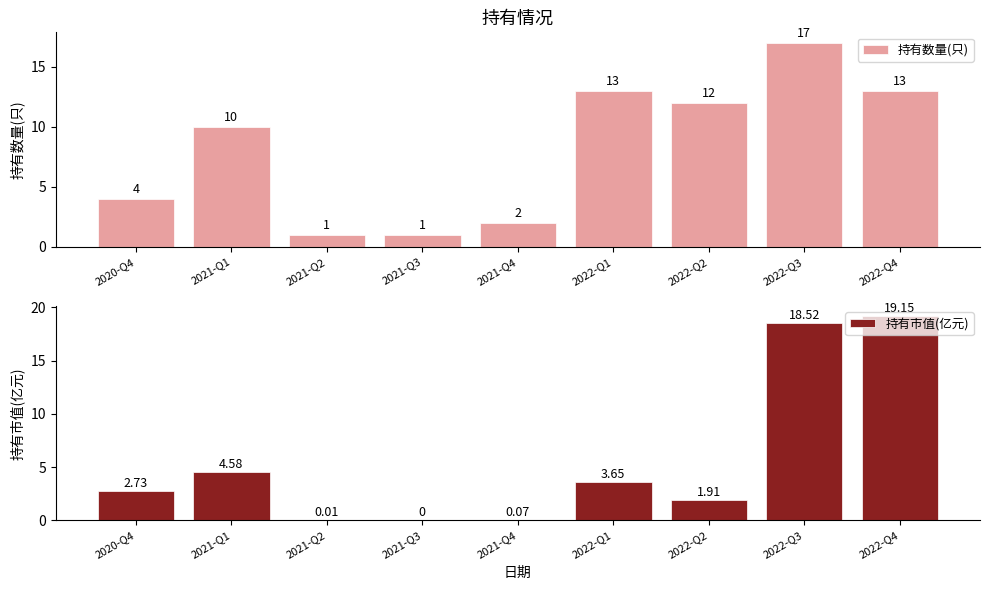

At which label does 持有市值(亿元) reach its peak?

2022-Q4